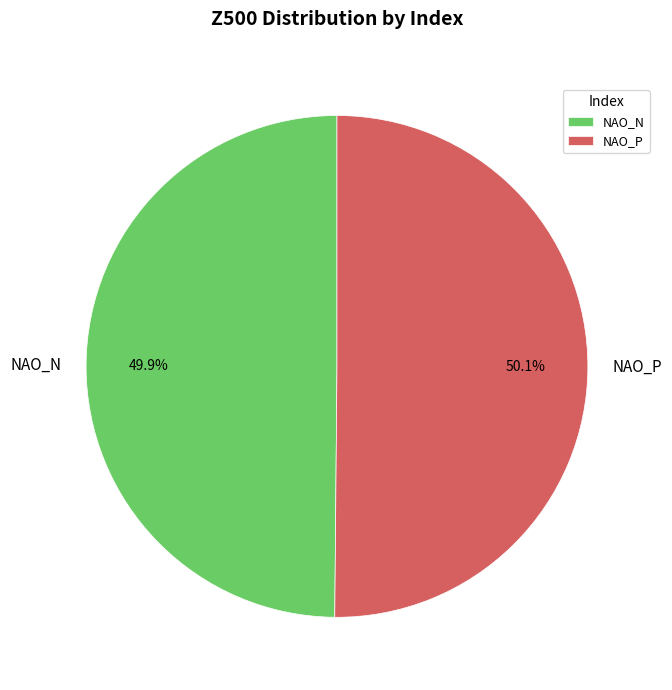

To the nearest percent, what percentage of the pie is NAO_N?

50%